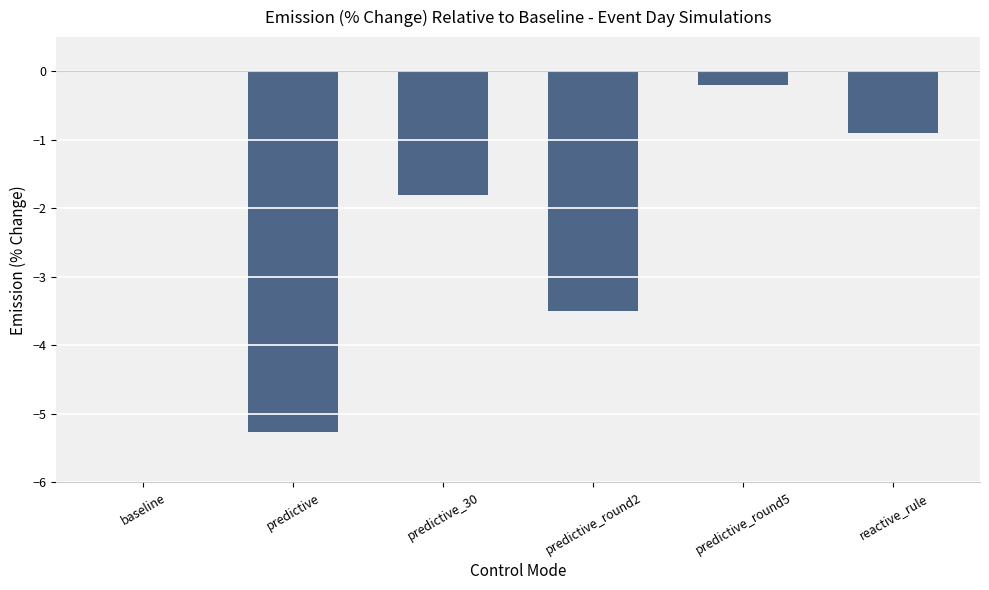

Which category has the highest value across all series?

baseline